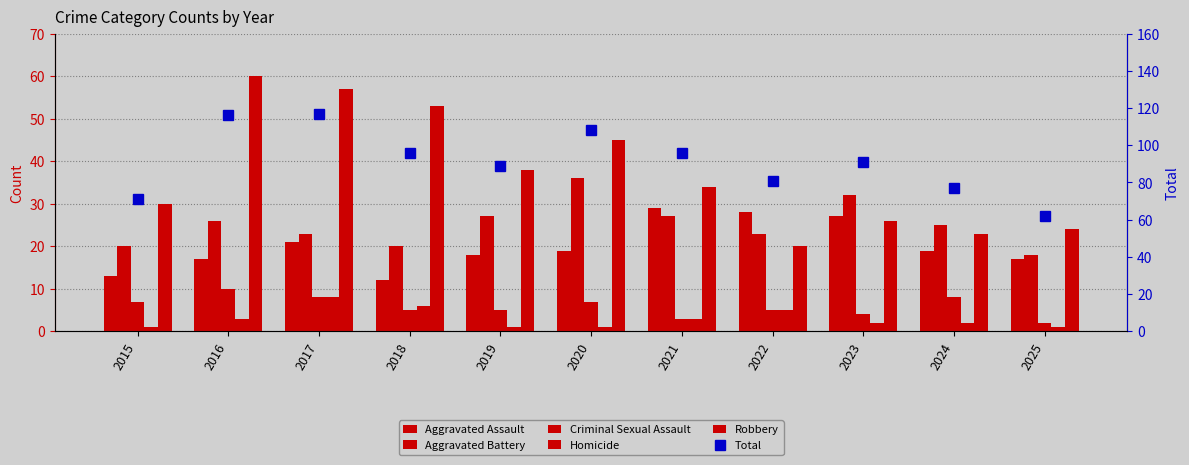

Which label corresponds to the smallest value in the chart?

2015